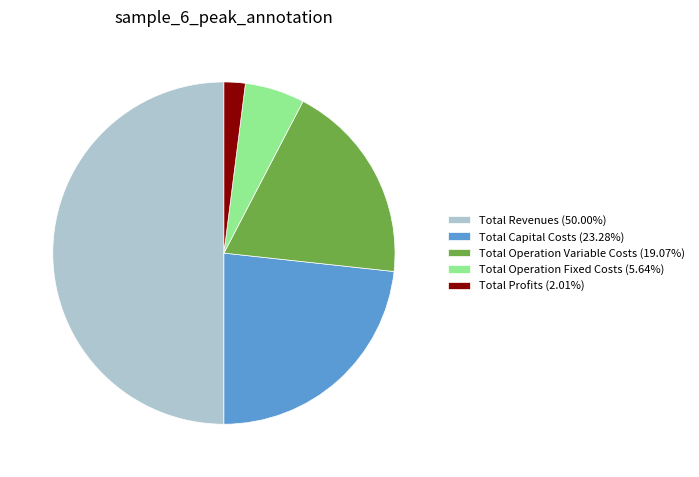

Which category has the biggest portion of the pie?

Total Revenues